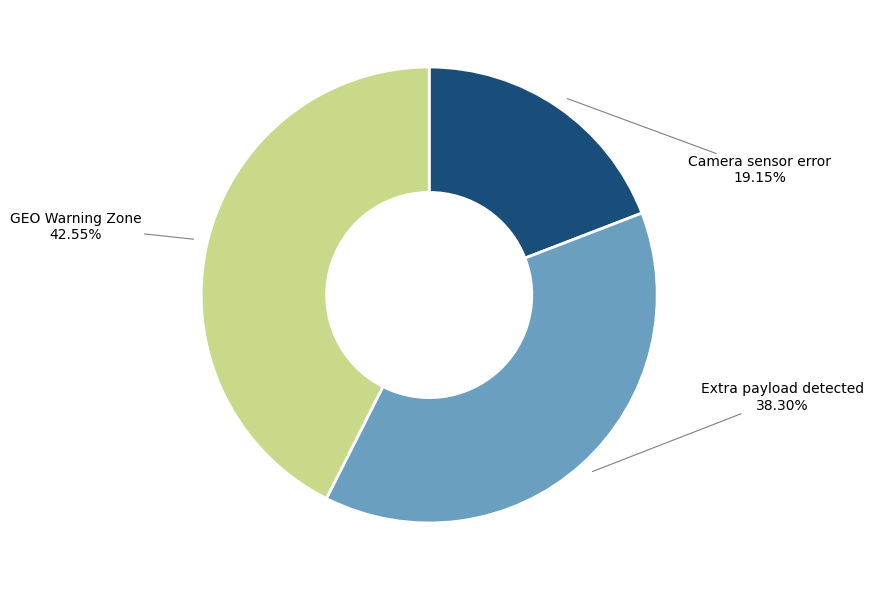

Does Extra payload detected account for over 50% of the chart?

No